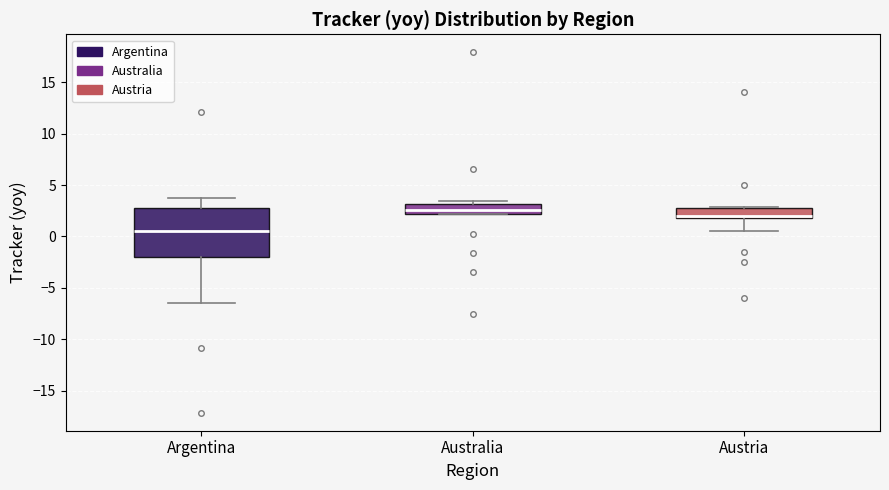

Reading left to right, read every box against the y-axis: the position of its median line, the range the box covers, and the ends of its whiskers. The values are not printed on the chart, so give them approximately, as read against the axis.

Argentina: median 0.5, box -2.0 to 3.0, whiskers -6.5 to 4.0
Australia: median 2.5, box 2.0 to 3.0, whiskers 2.0 to 3.5
Austria: median 2.0 (just above the box's lower edge), box 2.0 to 2.5, whiskers 0.5 to 3.0